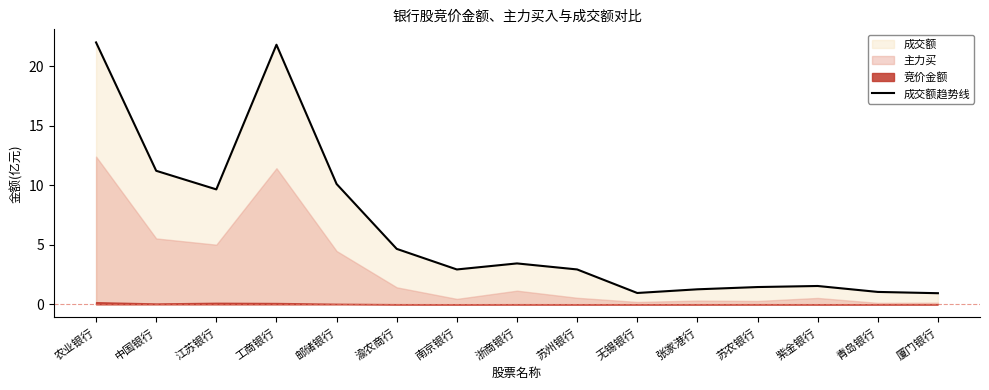

At which label is the value closest to 11?

中国银行